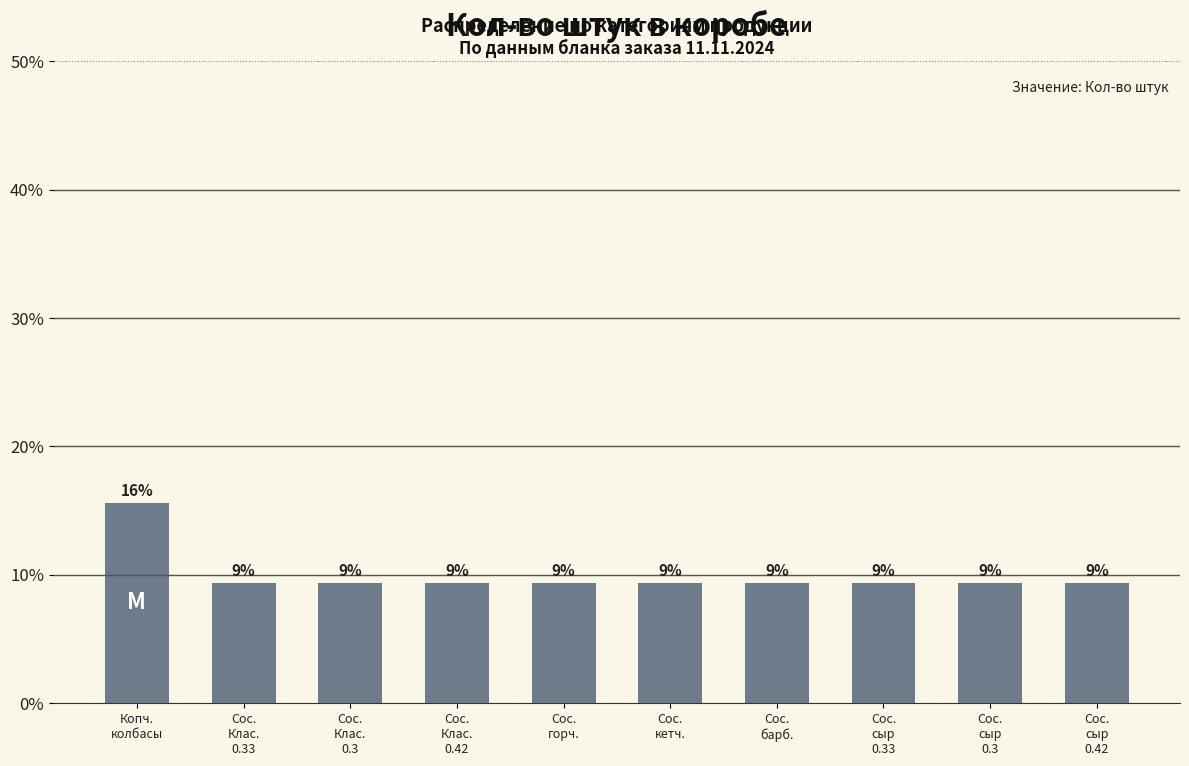

Does the chart contain any negative values?

No